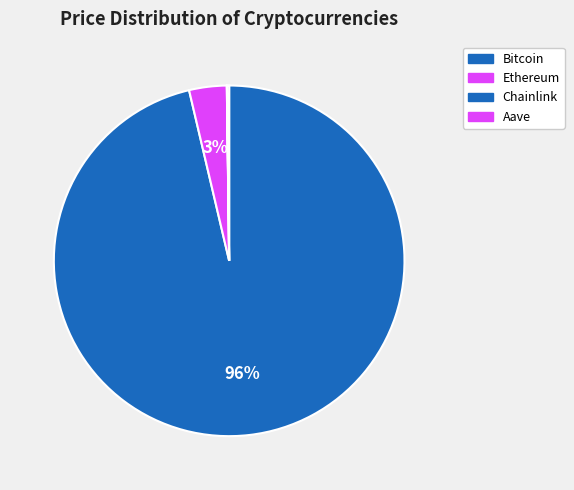

Between Ethereum and Bitcoin, which is larger?

Bitcoin